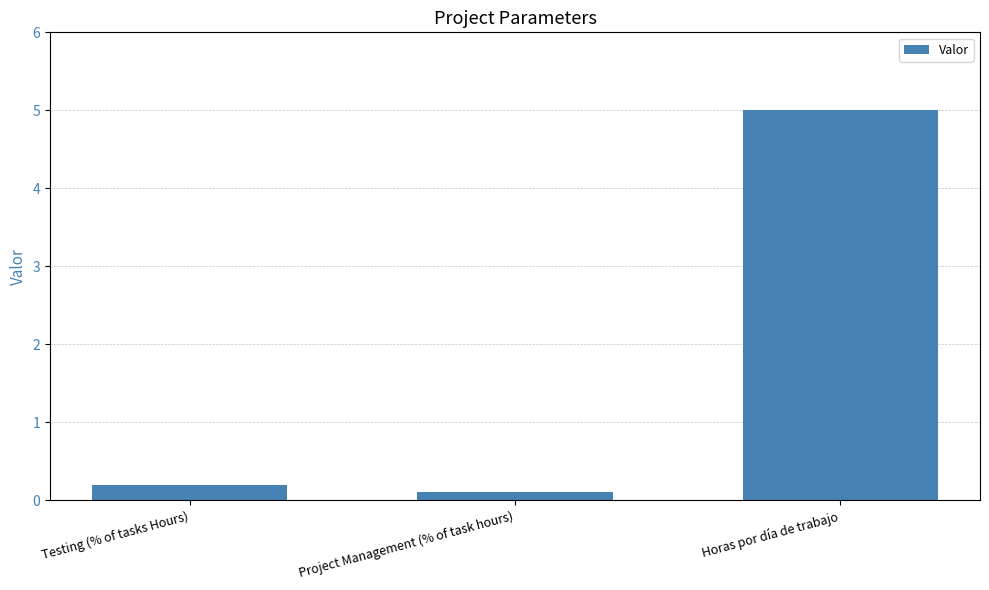

Does the chart contain stacked bars?

No